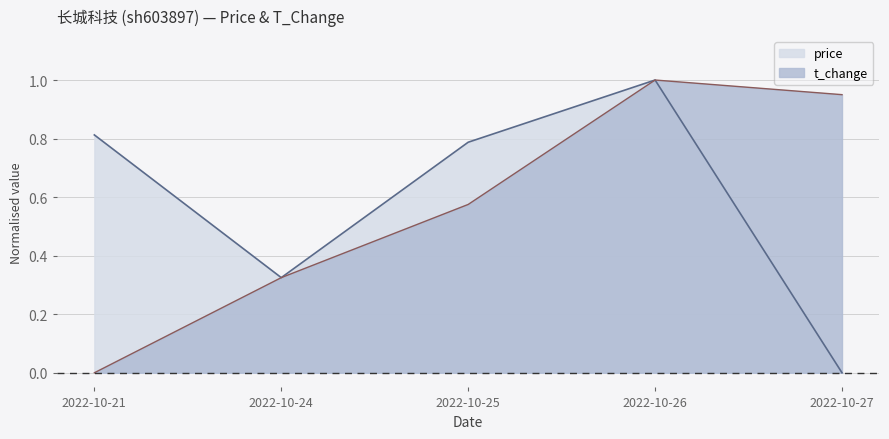

Which category has the highest value in the price series?

2022-10-26